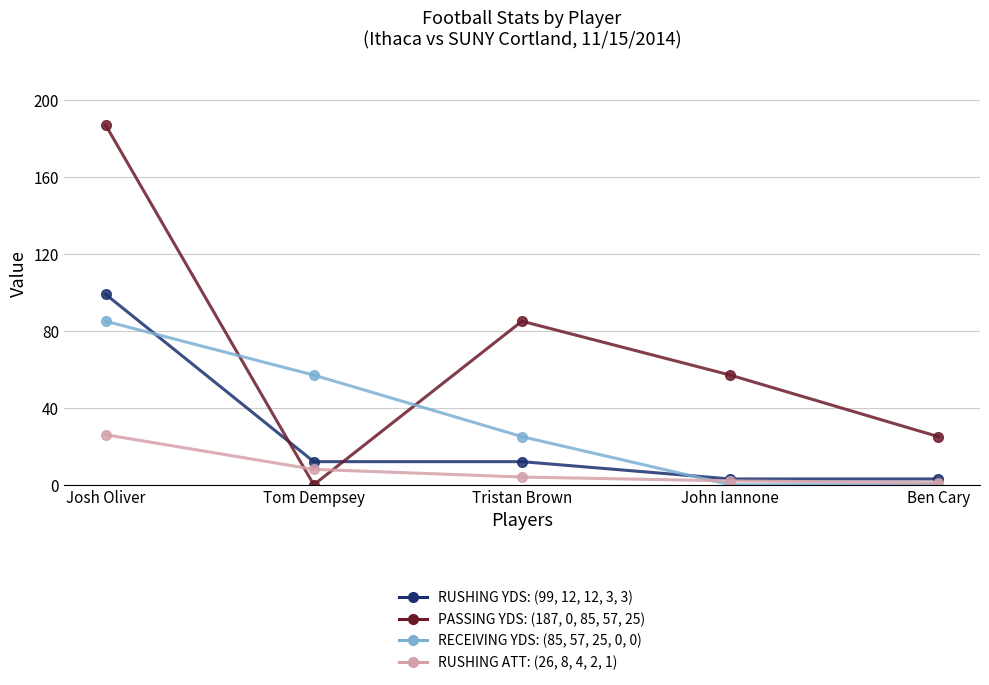

Which category has the highest value across all series?

Josh Oliver